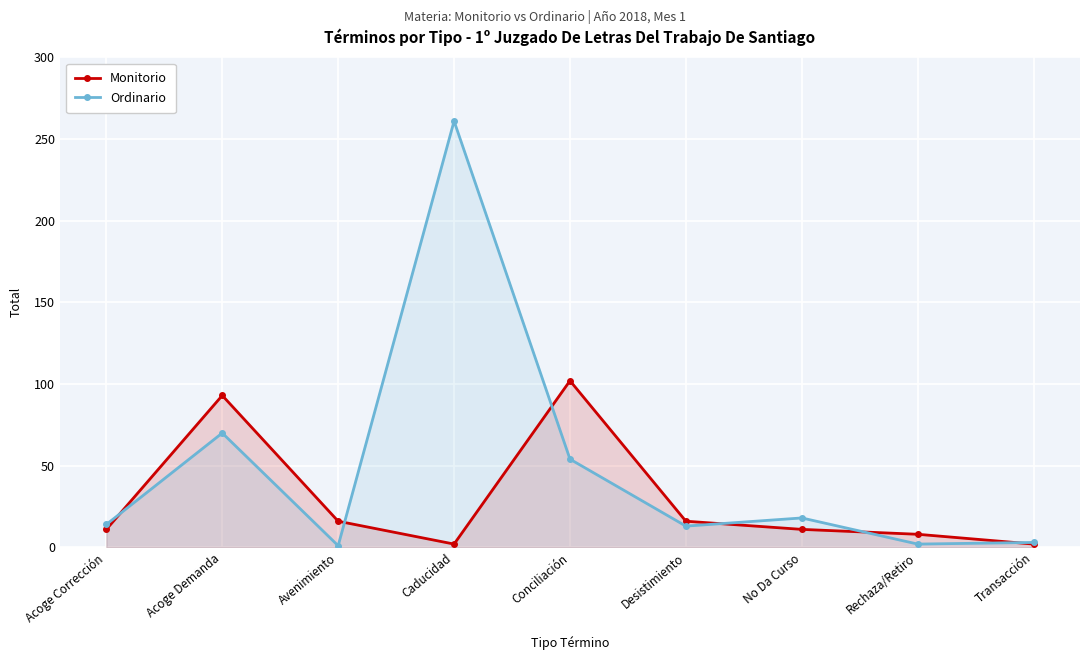

How many lines are shown in the chart?

2